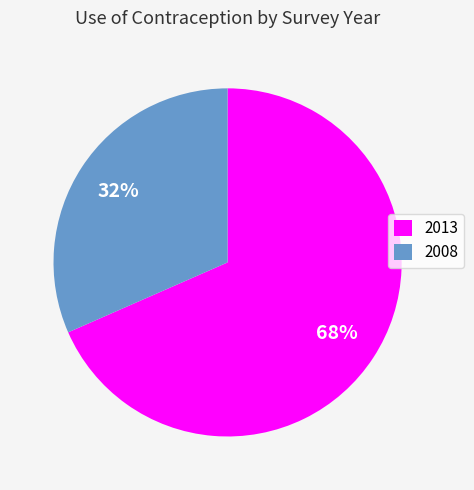

How many segments does this pie chart have?

2